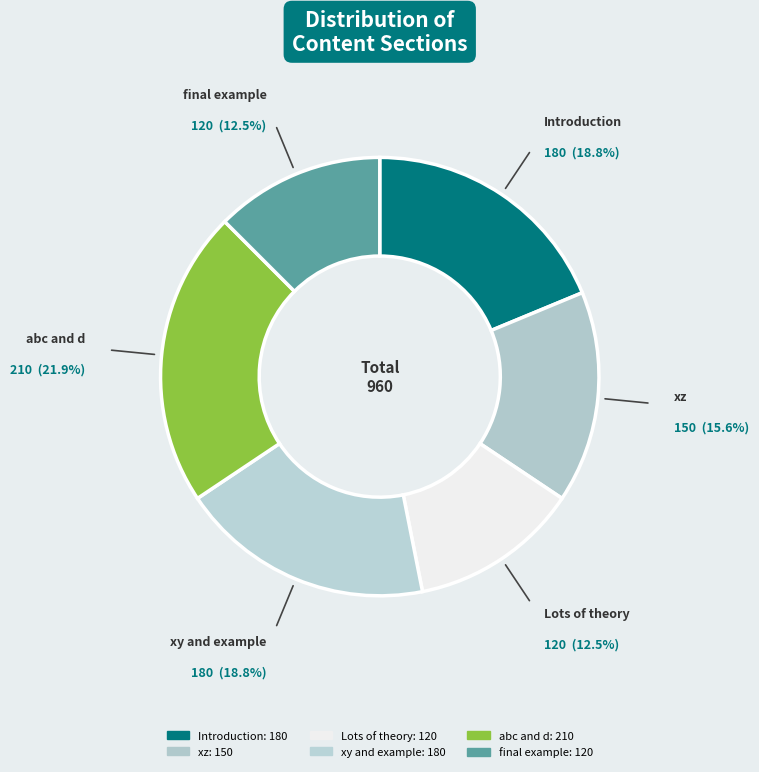

To the nearest percent, what is the difference between the largest and smallest slice percentages?

9%